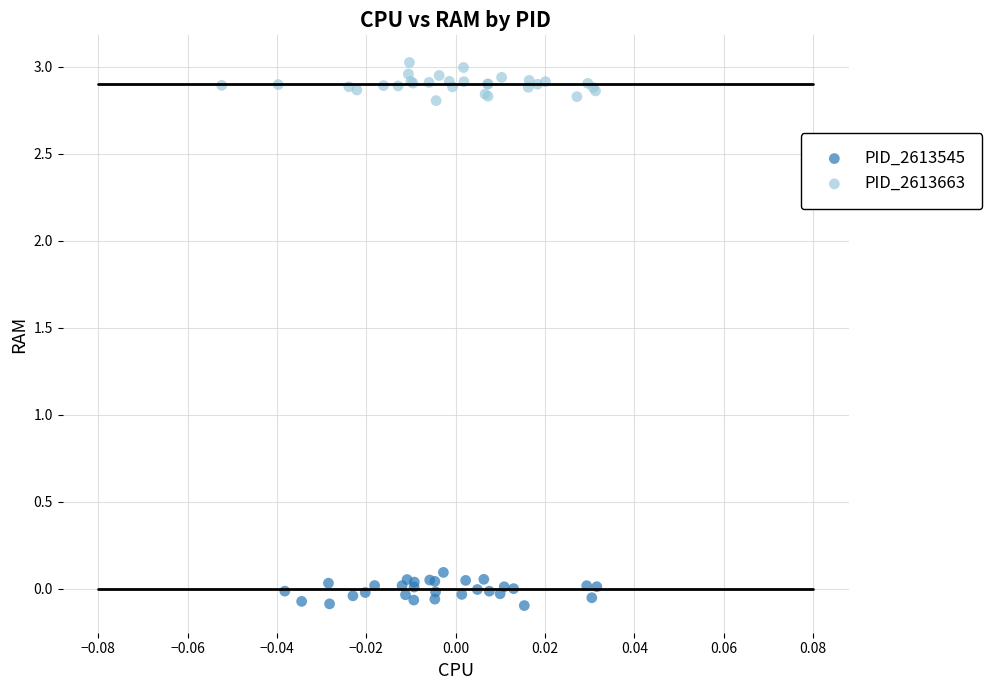

What are all the series names shown in the legend?

PID_2613545, PID_2613663